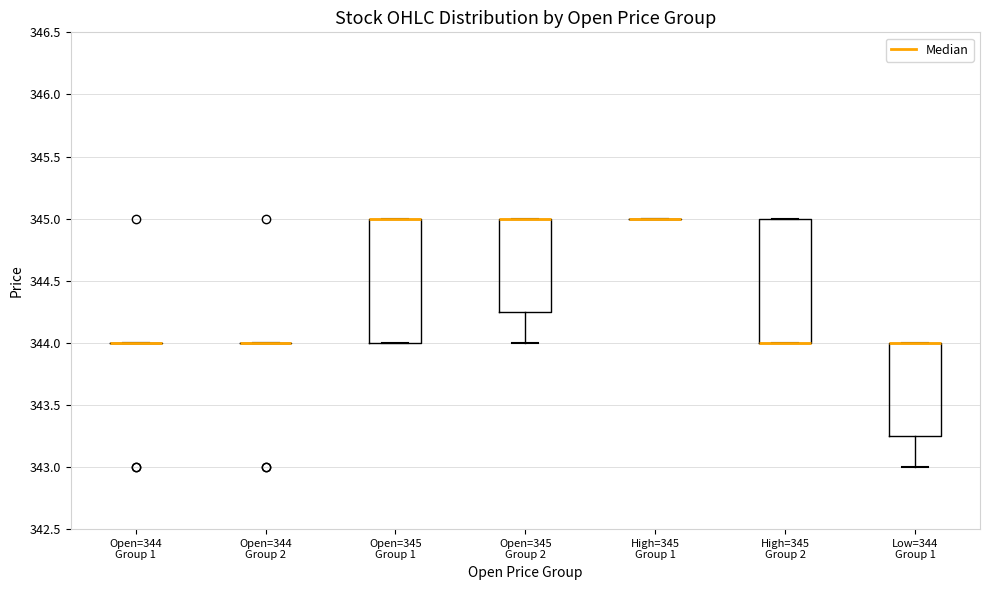

Where does the lower whisker of the box for Open=345 Group 2 end on the y-axis? The values are not printed on the chart, so give them approximately, as read against the axis.

344.00